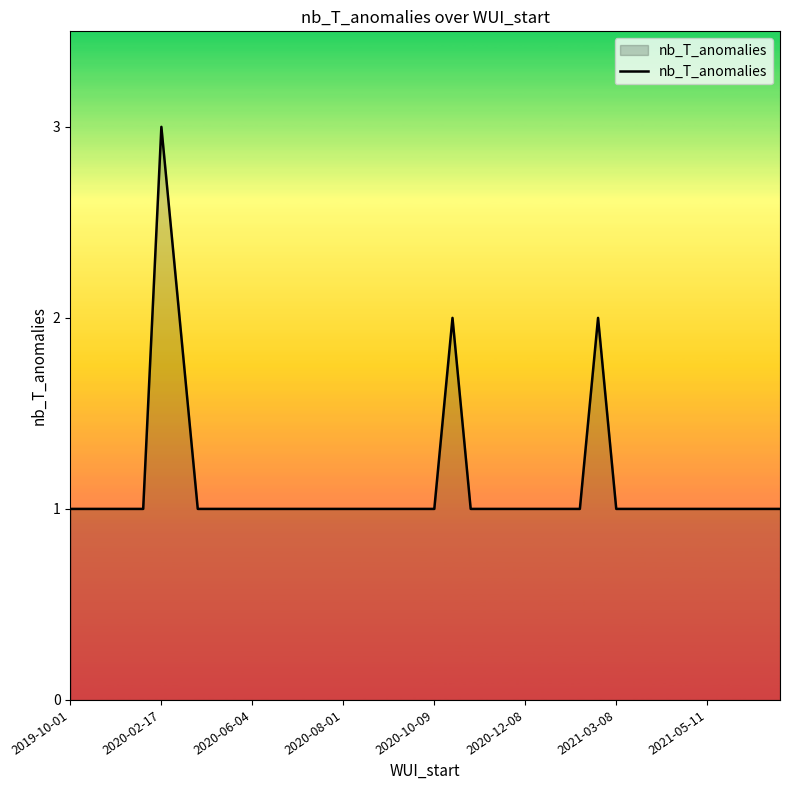

What is the greatest value displayed?

3